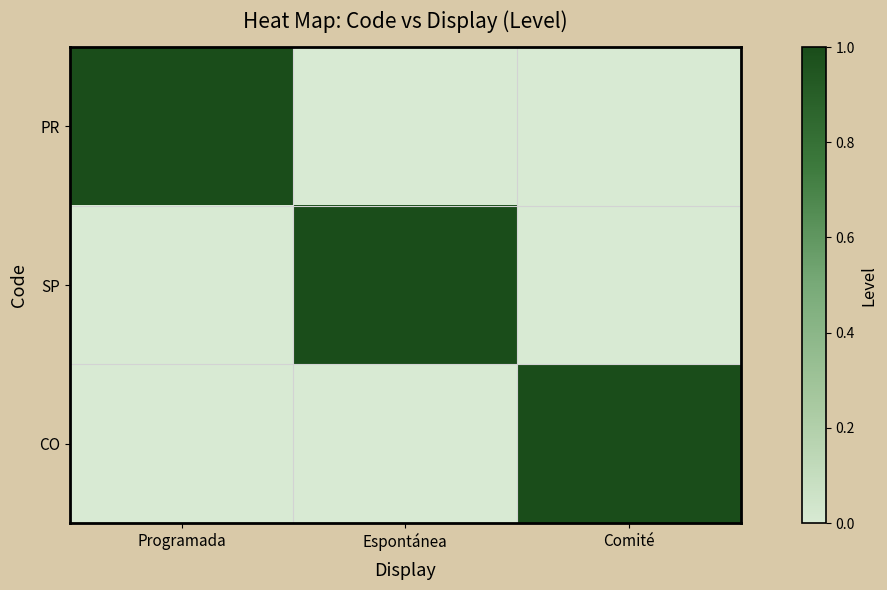

Which series has the largest range (max minus min)?

PR